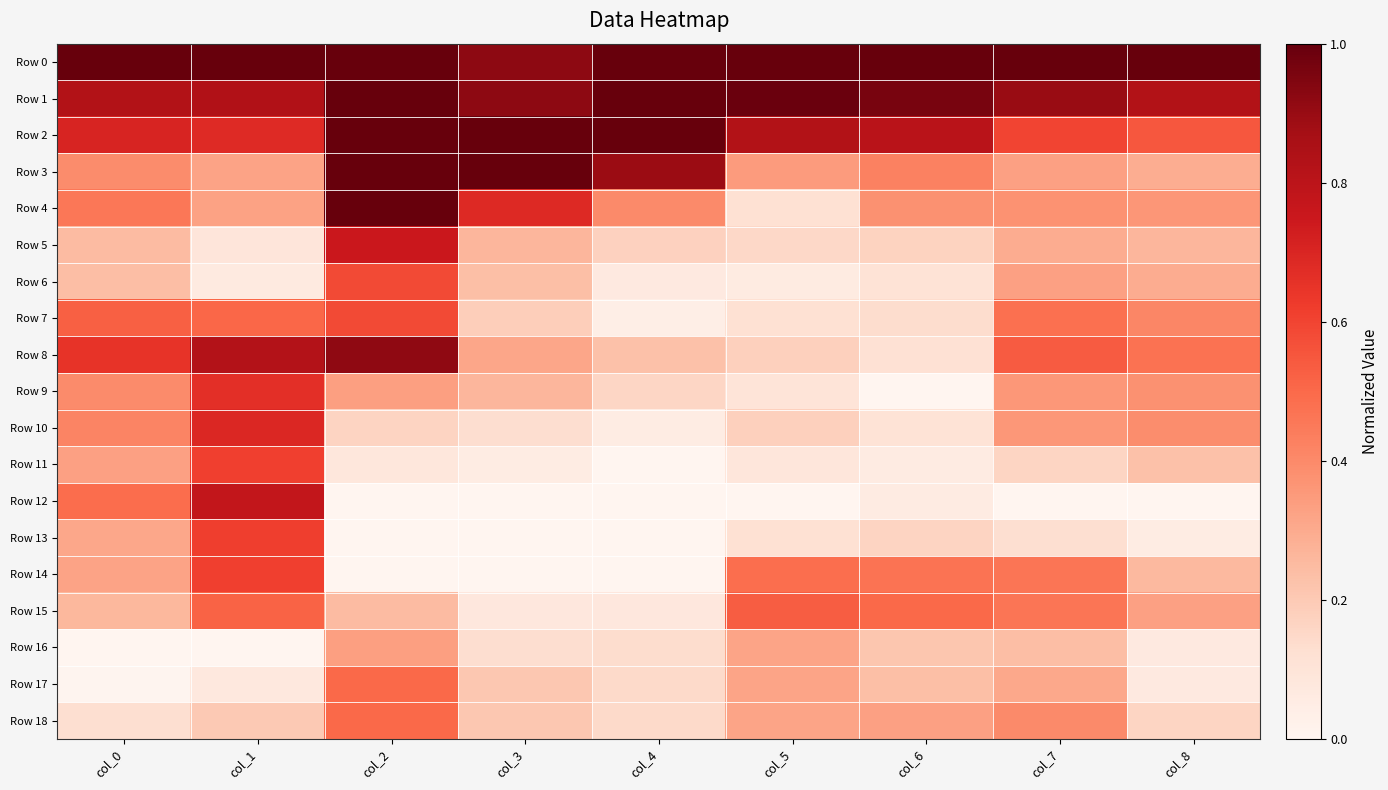

Between col_3 and col_7, which is larger?

col_7